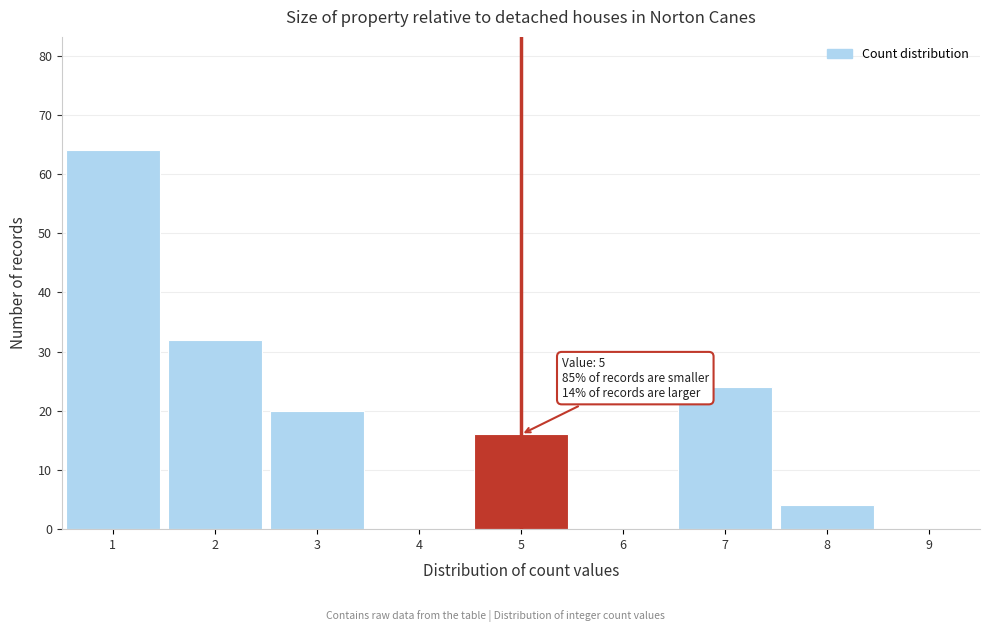

Which range on the x-axis has the tallest bar?

0.5 to 1.5